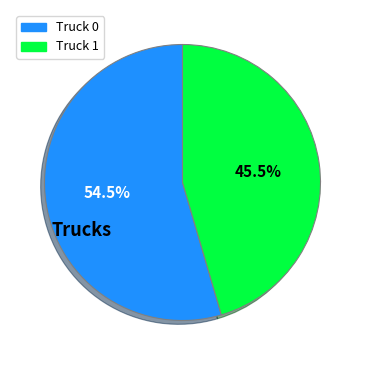

What is the largest slice in the pie chart?

Truck 0